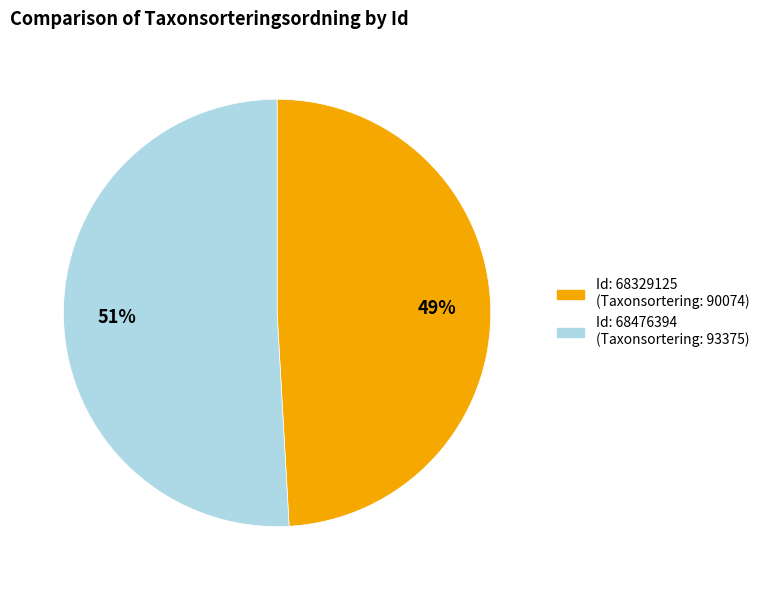

To the nearest percent, what is the average slice percentage?

50%